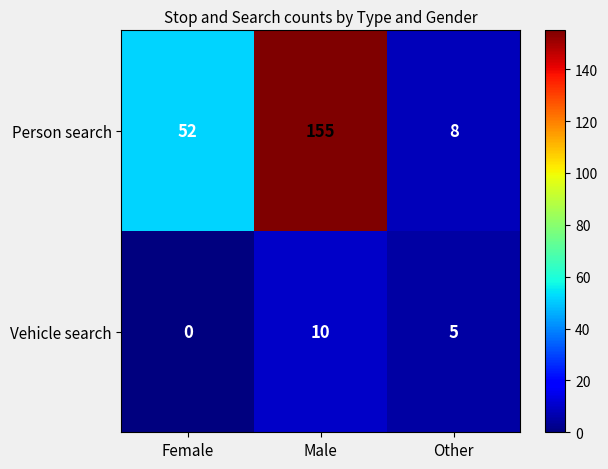

Which series has the largest total across all categories?

Person search